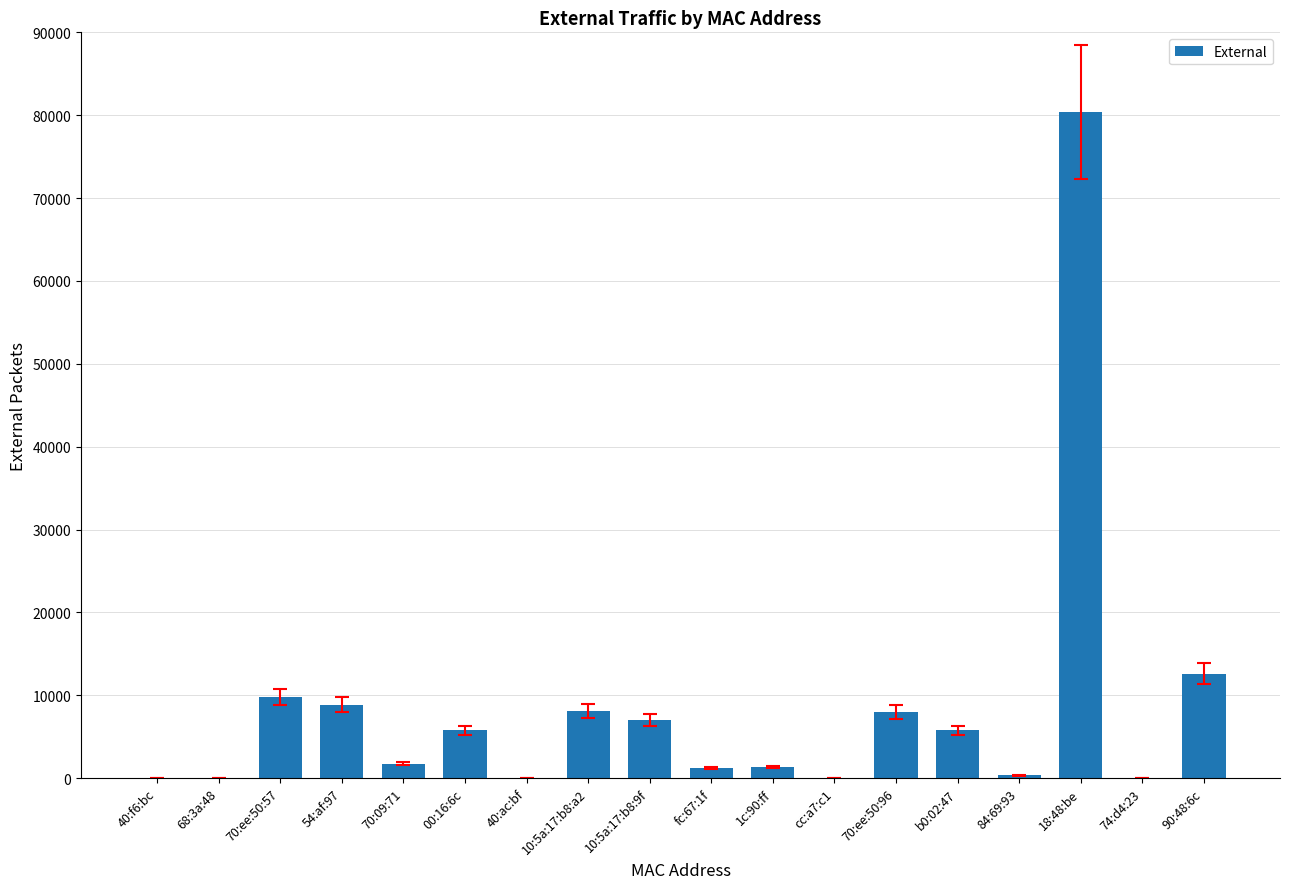

At which label is the value closest to 40196?

90:48:6c